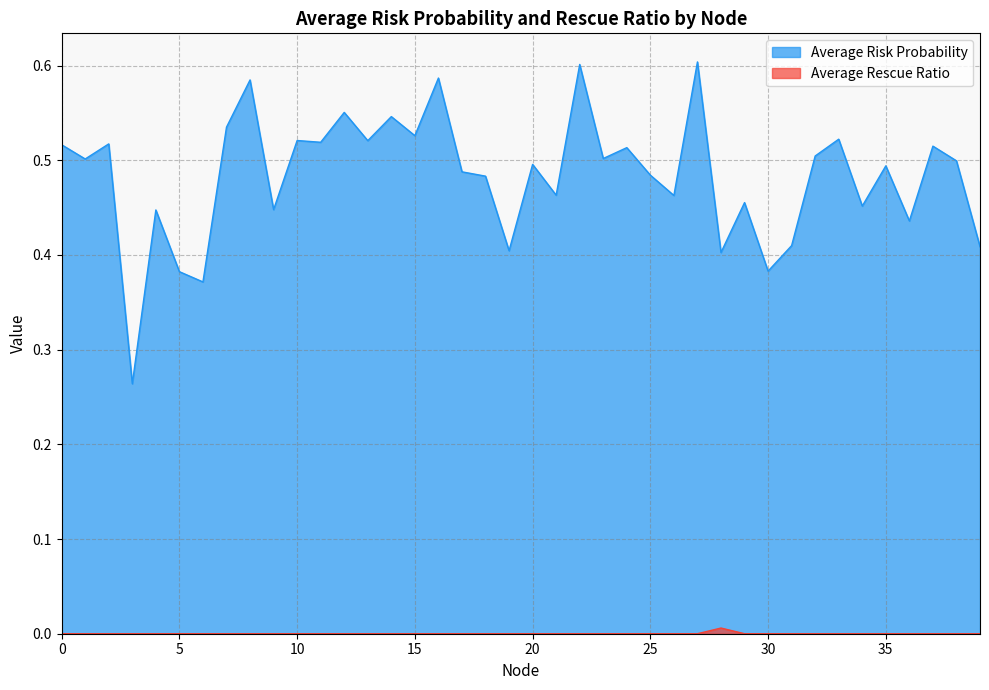

How many lines are shown in the chart?

2